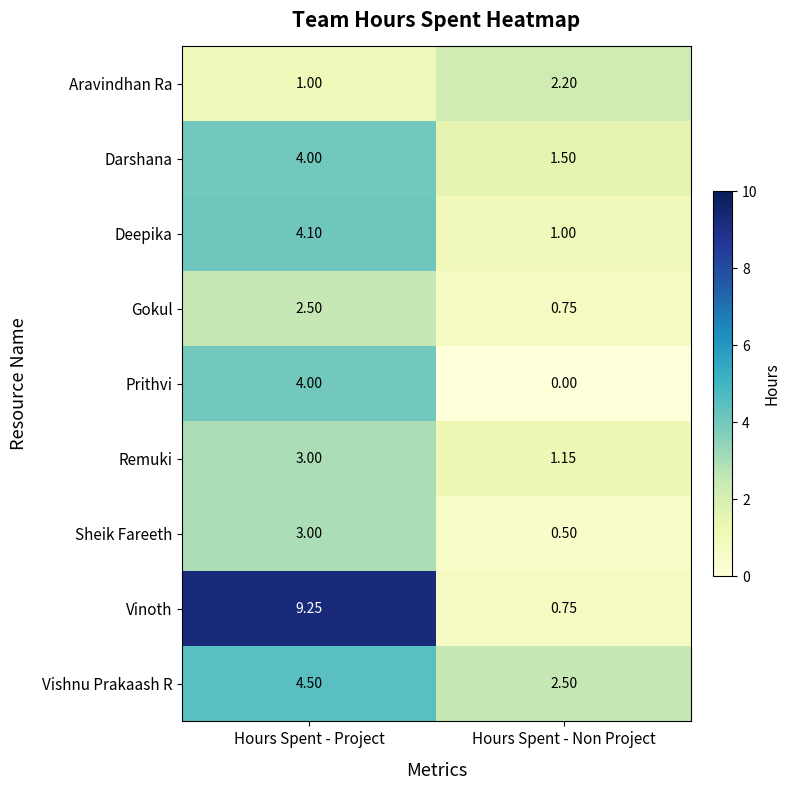

How many values in the Remuki series are below 3?

1